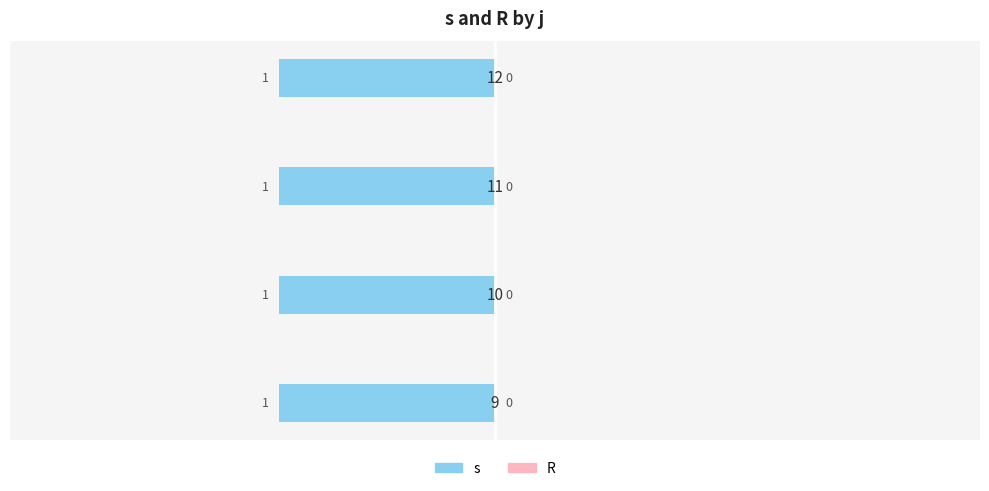

Reading left to right, extract all data points from this chart.

s: 9=1	10=1	11=1	12=1
R: 9=0	10=0	11=0	12=0